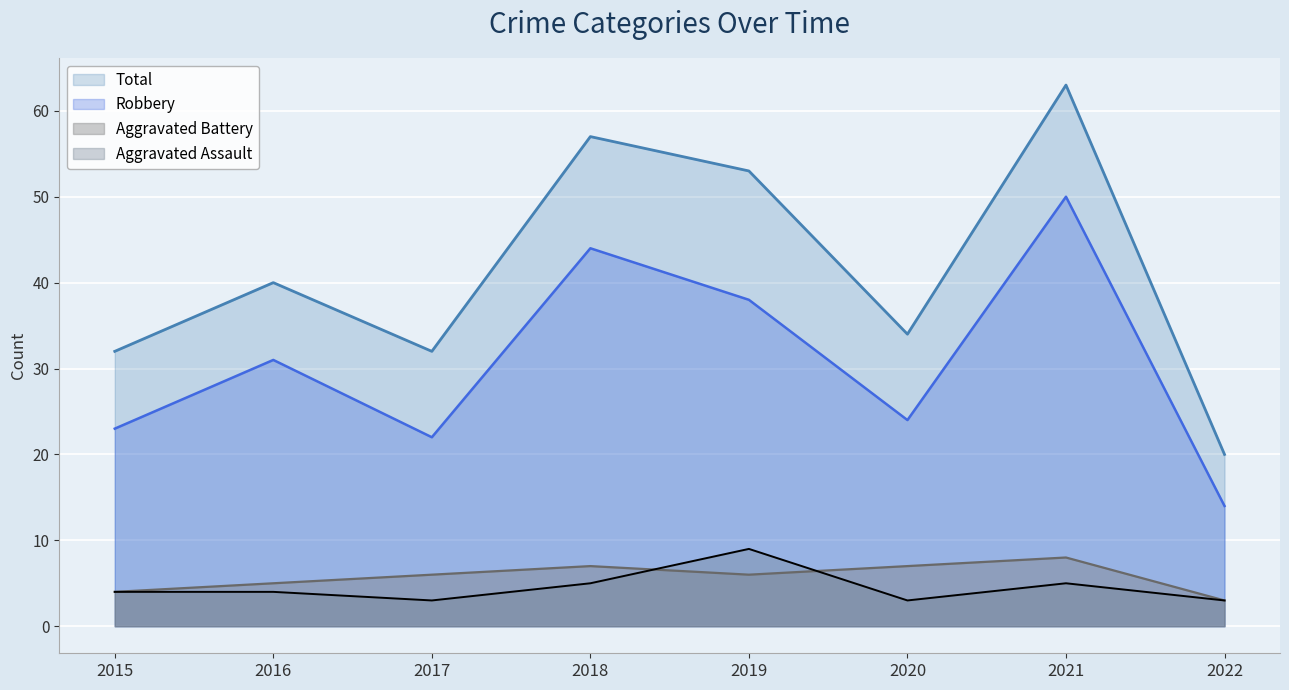

Does the chart display data point markers on the line(s)?

No